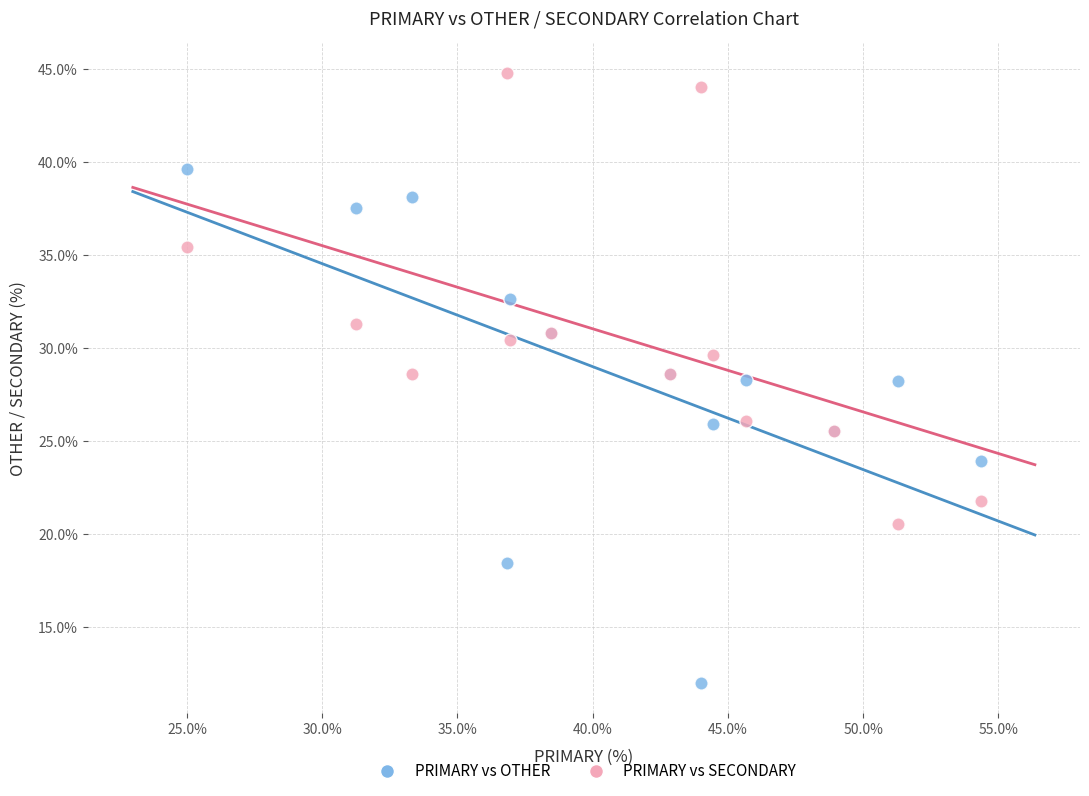

Which series reaches the maximum Y coordinate?

PRIMARY vs SECONDARY